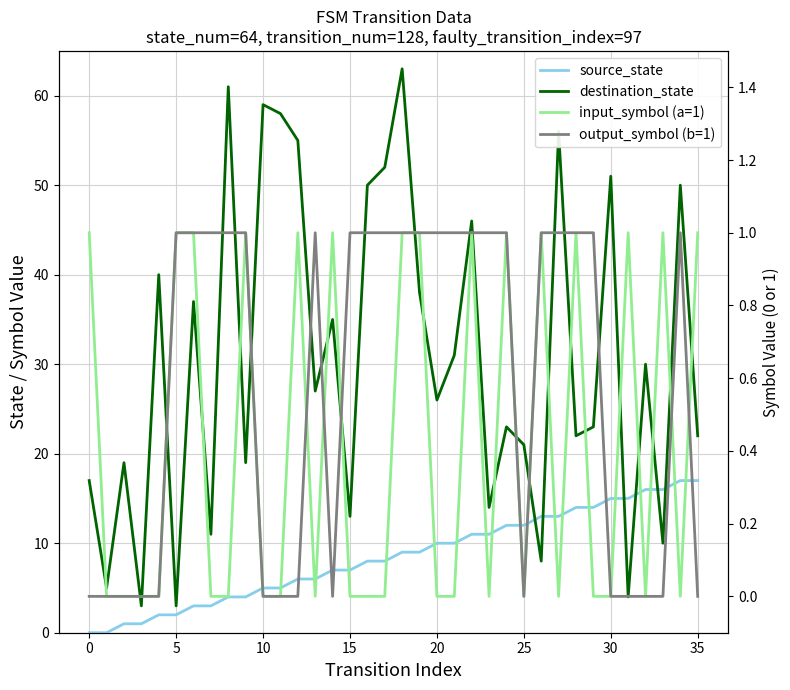

True or false: input_symbol (a=1) has a value of -1 at 27.

False